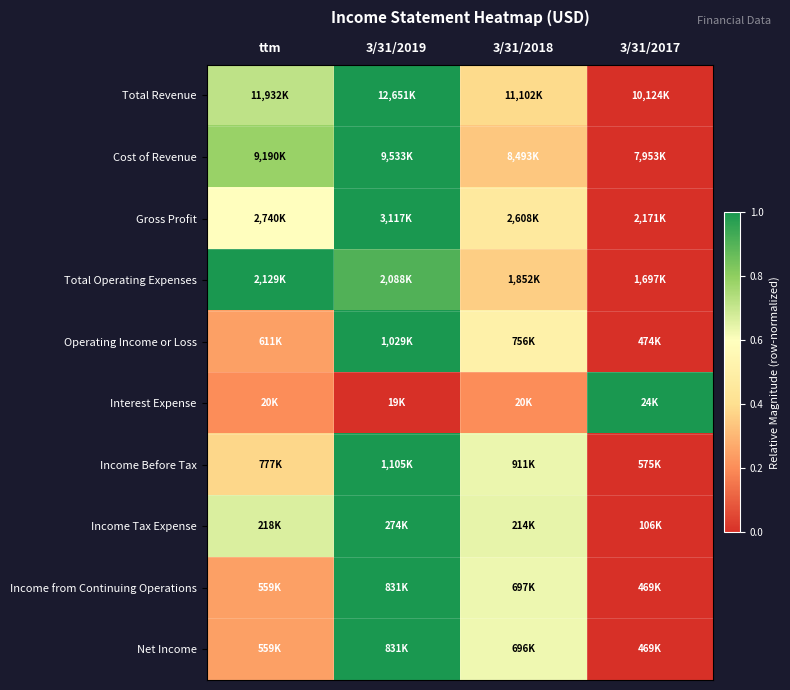

Reading left to right, transcribe all the data shown in this chart.

Total Revenue: ttm=0.7	3/31/2019=1.0	3/31/2018=0.4	3/31/2017=0.0
Cost of Revenue: ttm=0.8	3/31/2019=1.0	3/31/2018=0.3	3/31/2017=0.0
Gross Profit: ttm=0.6	3/31/2019=1.0	3/31/2018=0.5	3/31/2017=0.0
Total Operating Expenses: ttm=1.0	3/31/2019=0.9	3/31/2018=0.4	3/31/2017=0.0
Operating Income or Loss: ttm=0.2	3/31/2019=1.0	3/31/2018=0.5	3/31/2017=0.0
Interest Expense: ttm=0.2	3/31/2019=0.0	3/31/2018=0.2	3/31/2017=1.0
Income Before Tax: ttm=0.4	3/31/2019=1.0	3/31/2018=0.6	3/31/2017=0.0
Income Tax Expense: ttm=0.7	3/31/2019=1.0	3/31/2018=0.6	3/31/2017=0.0
Income from Continuing Operations: ttm=0.2	3/31/2019=1.0	3/31/2018=0.6	3/31/2017=0.0
Net Income: ttm=0.2	3/31/2019=1.0	3/31/2018=0.6	3/31/2017=0.0